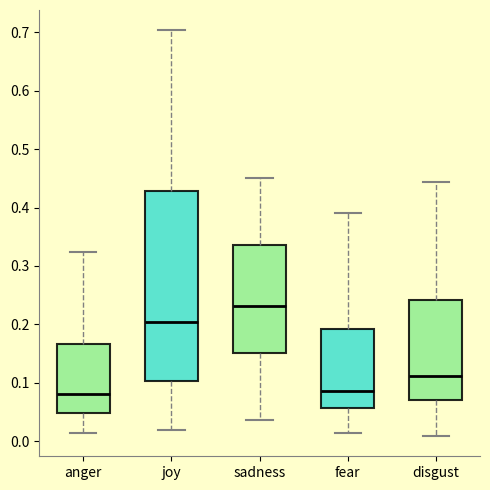

Which box is the tallest, from its lower edge to its upper edge?

joy